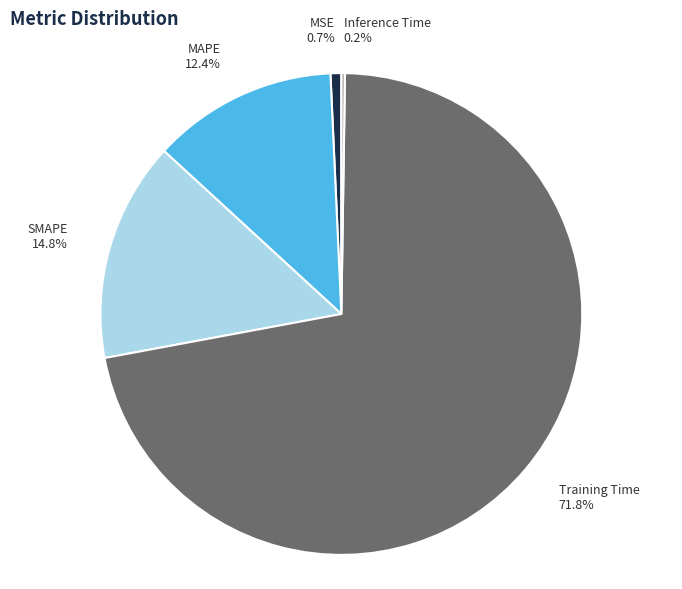

What is the majority slice?

Training Time